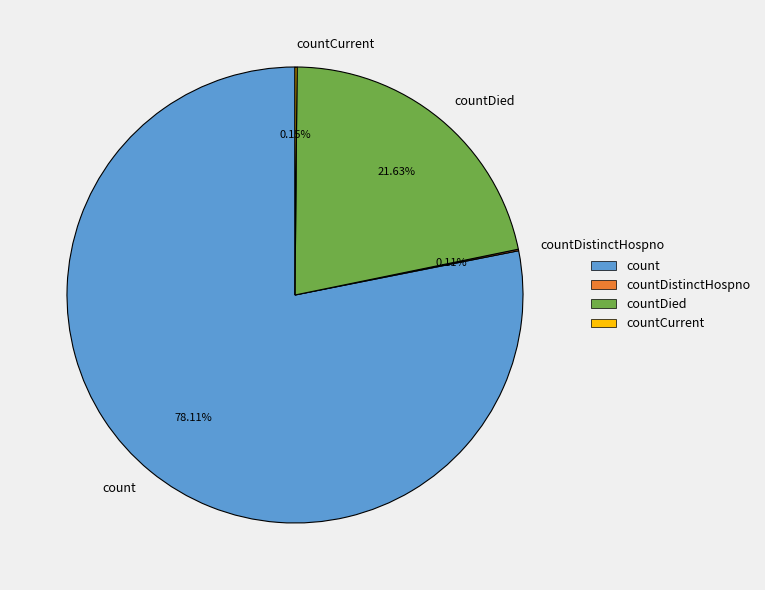

To the nearest percent, what is the difference between the largest and smallest slice percentages?

78%